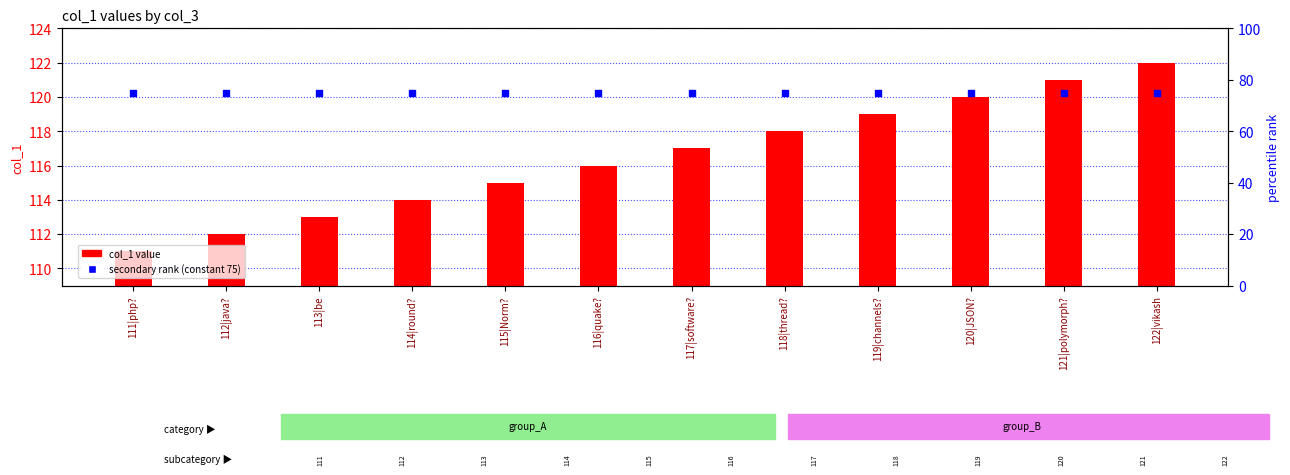

Which series contains the highest Y value?

col_1 value